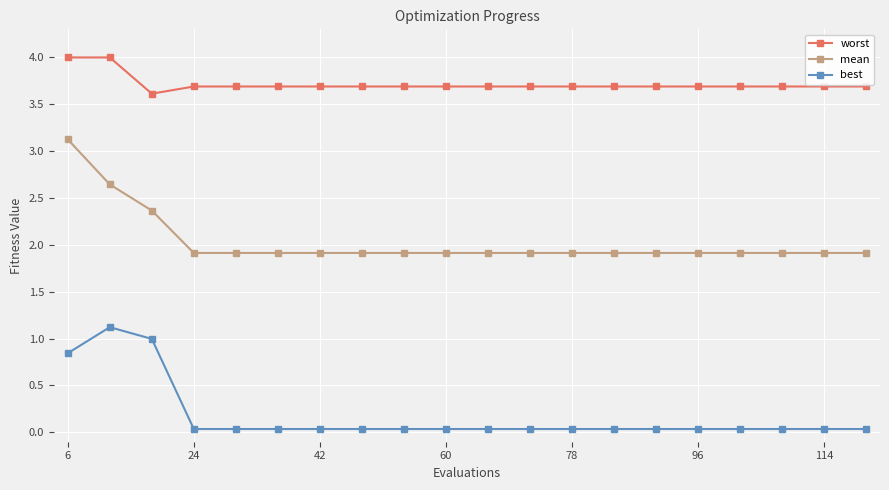

True or false: mean and best intersect in this chart.

False